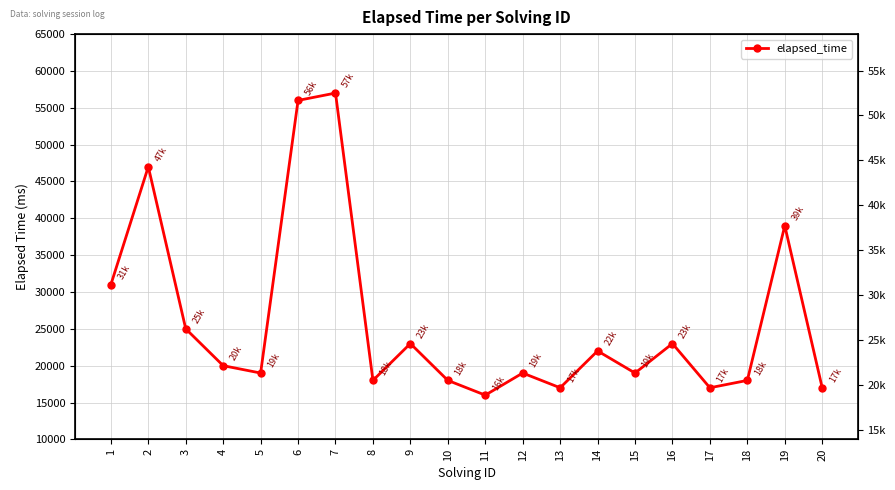

Where is the data nearest to the value 36500?

19